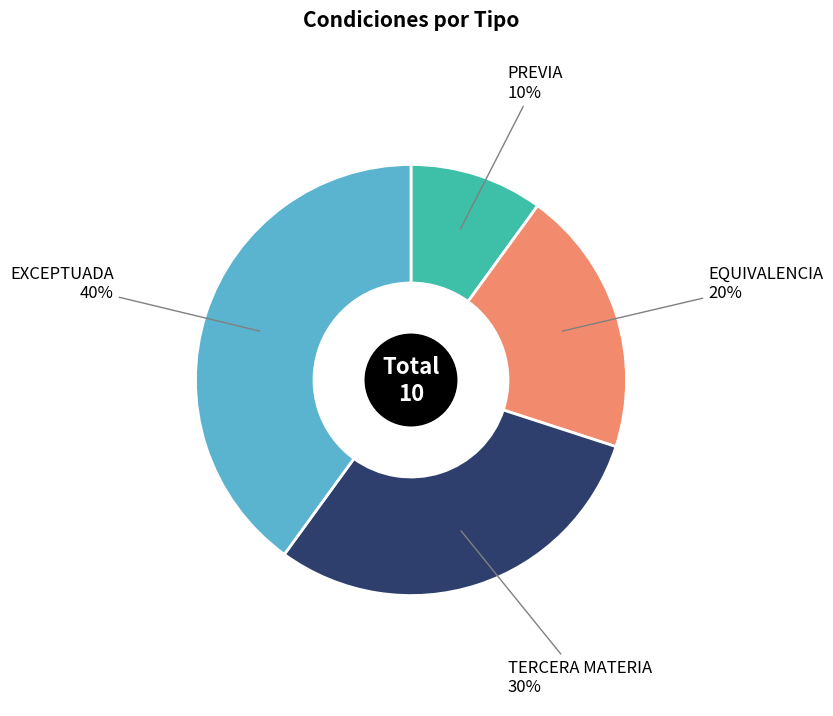

Is there a majority slice in this chart?

No